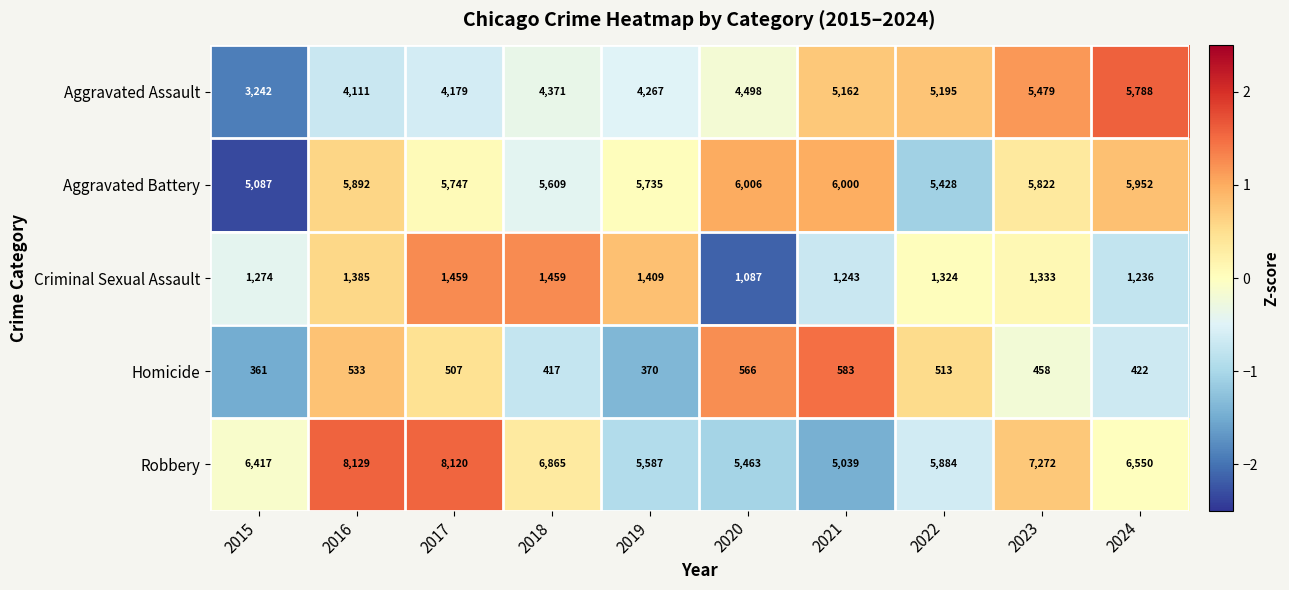

Rank the categories by Robbery value from highest to lowest.

2016, 2017, 2023, 2018, 2024, 2015, 2022, 2019, 2020, 2021